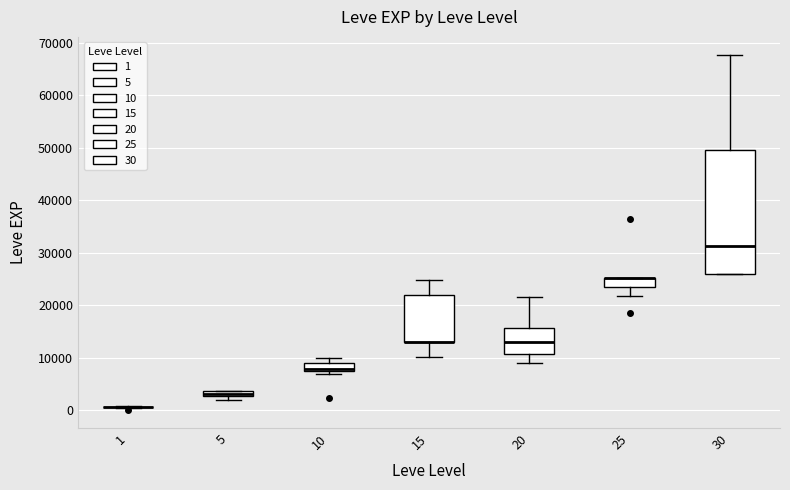

Comparing the boxes themselves (not the whiskers), which one is the tallest?

30